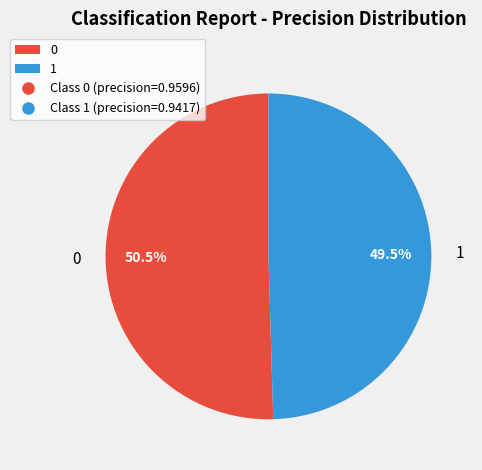

Is the sum of 1 and 0 greater than half?

Yes